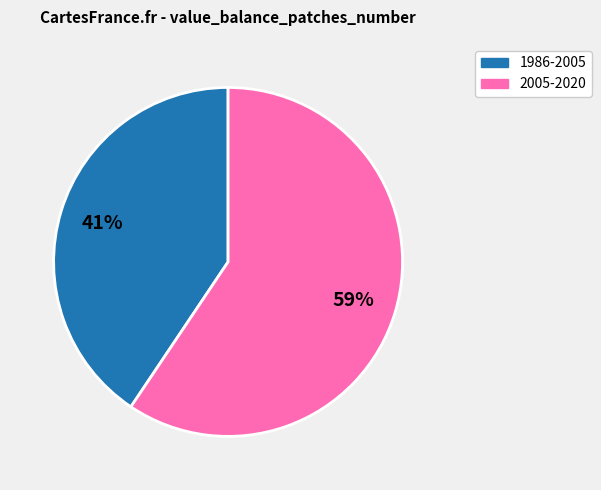

Is there any slice that represents more than half of the pie?

Yes